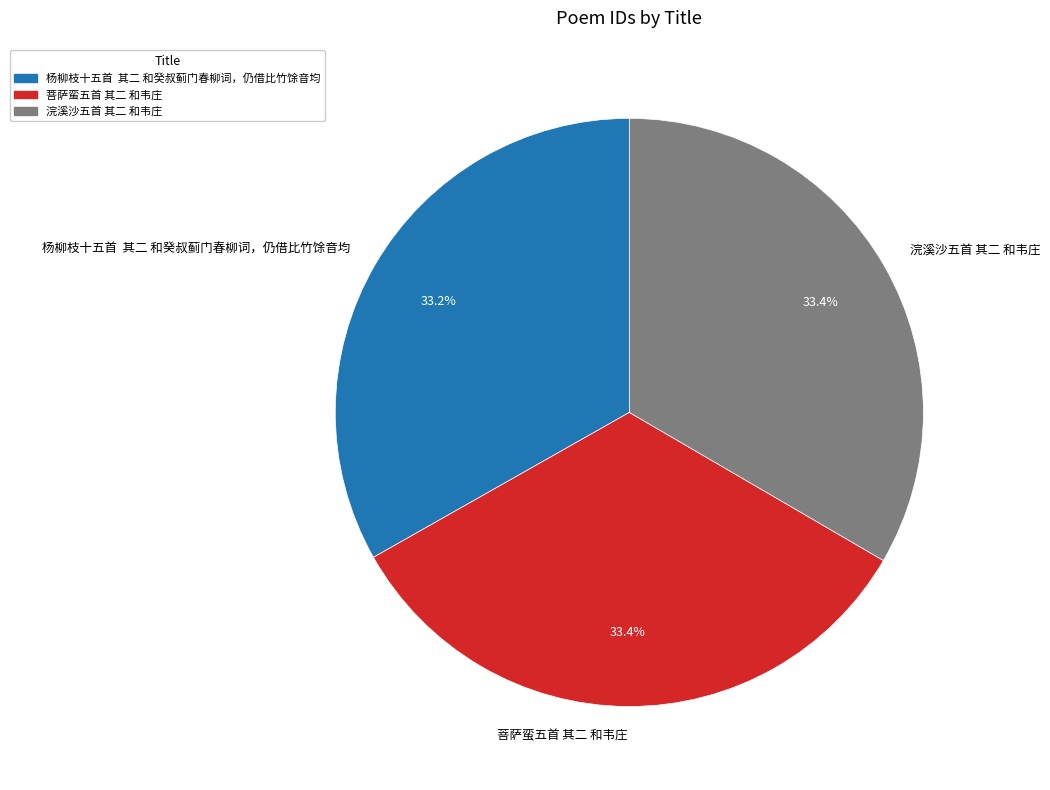

How many segments does this pie chart have?

3